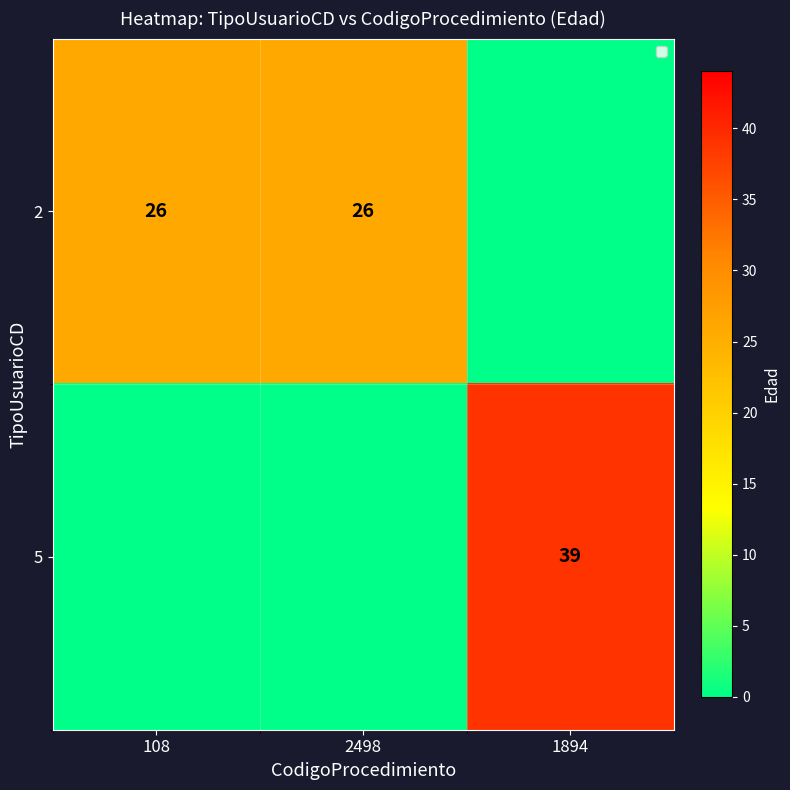

True or false: 2 has a value of 26 at 2498.

True